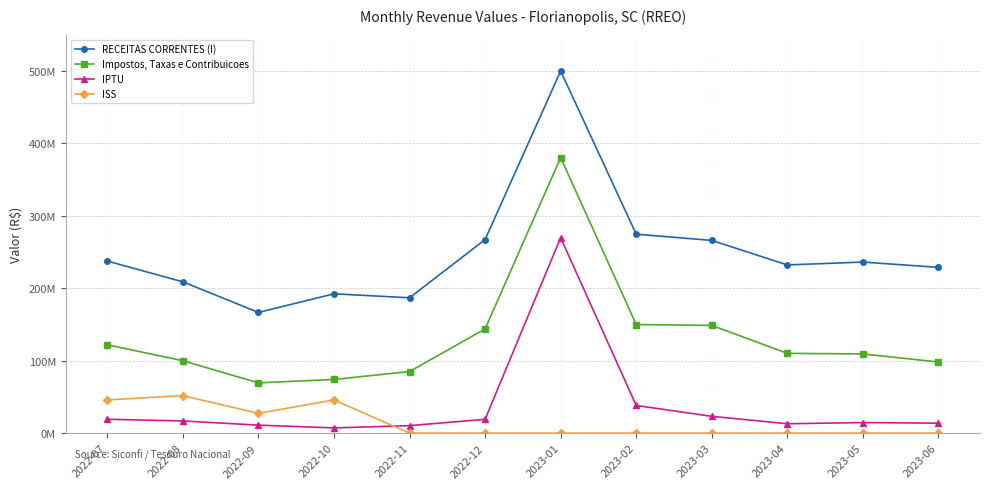

The ISS series shows -18344112.9 at 2022-11. True or false?

False